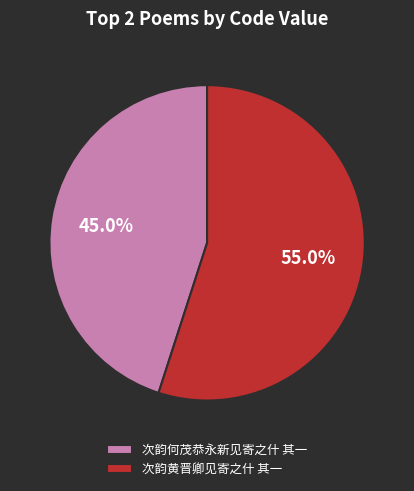

Rank the categories by value from lowest to highest.

次韵何茂恭永新见寄之什 其一, 次韵黄晋卿见寄之什 其一